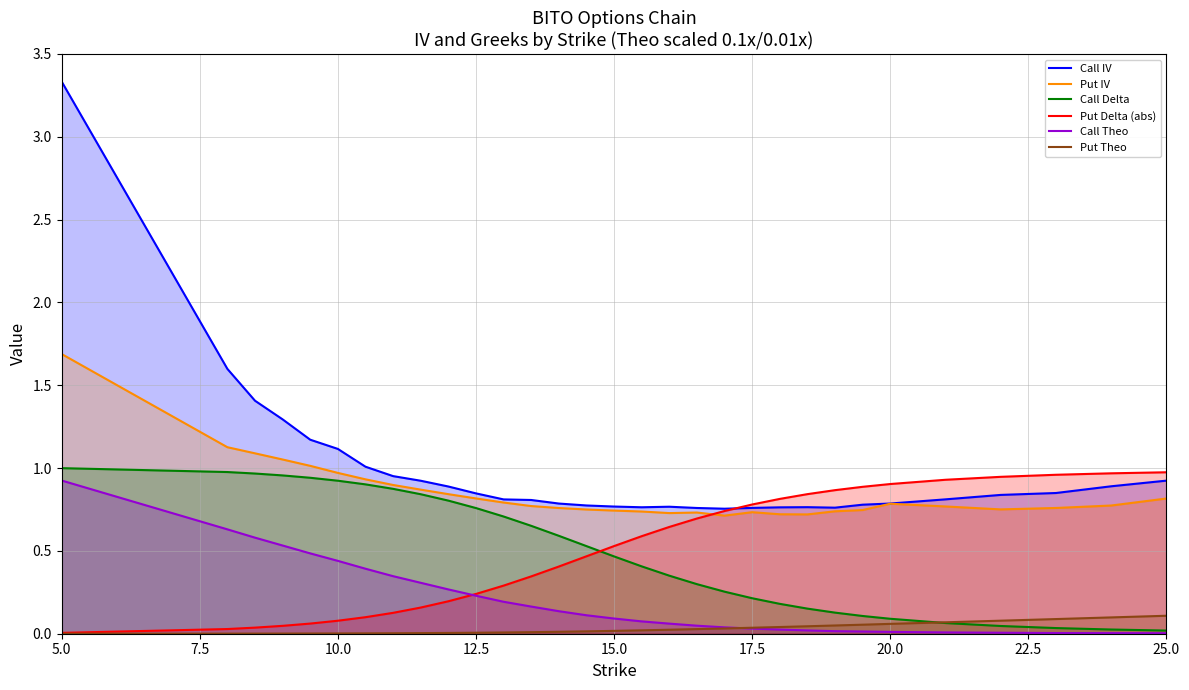

True or false: Put IV and Call IV cross at least once.

False